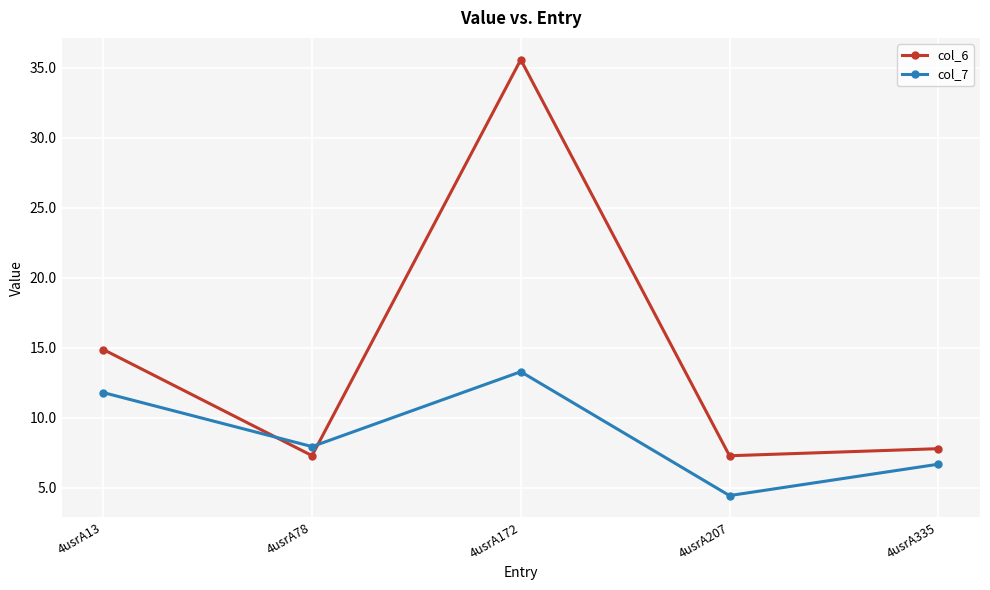

What is the approximate value of col_7 at 4usrA335?

6.7